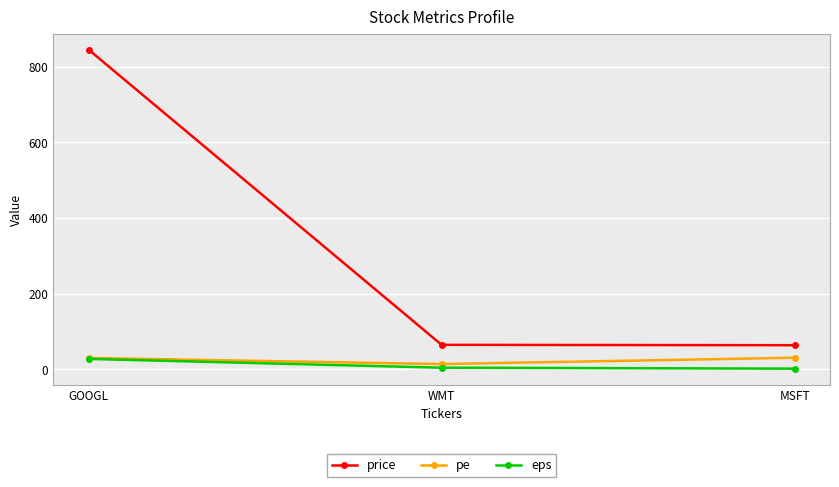

What position from the right is GOOGL?

3